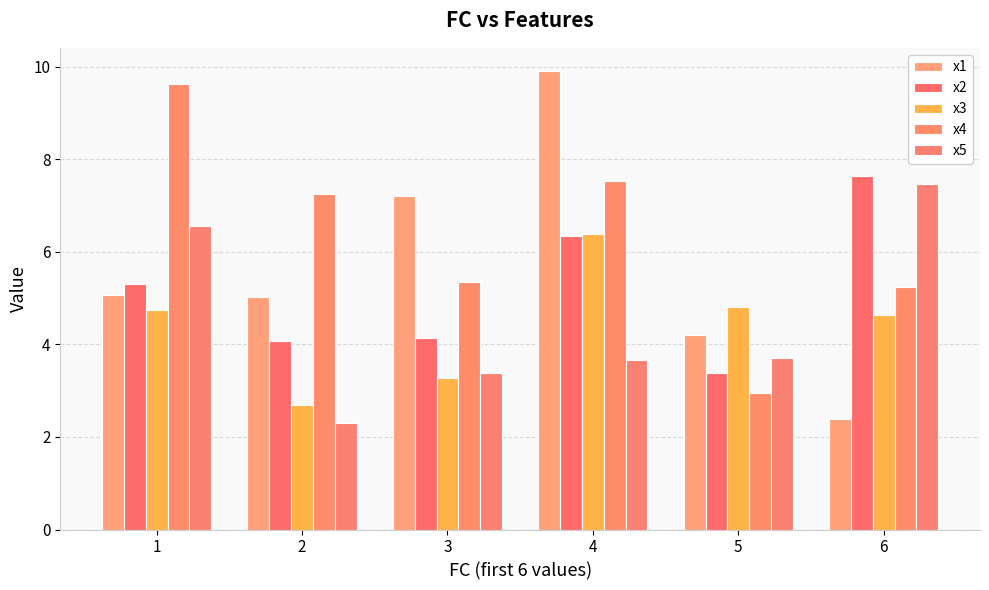

How many groups of bars are there?

6